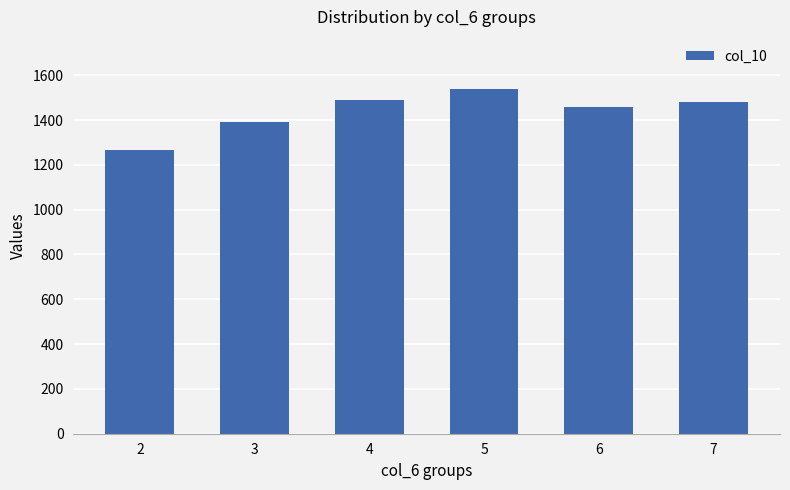

What is the value of the 4th bar from the left?

1540